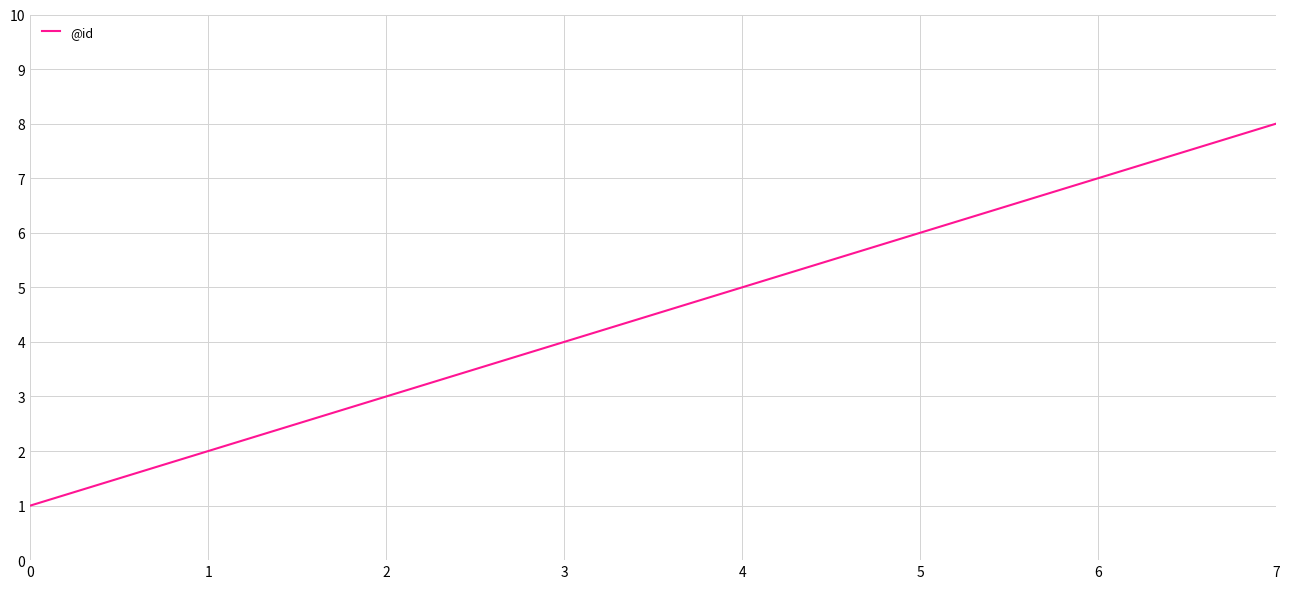

Reading right to left, list all the values displayed in this chart.

7=8	6=7	5=6	4=5	3=4	2=3	1=2	0=1